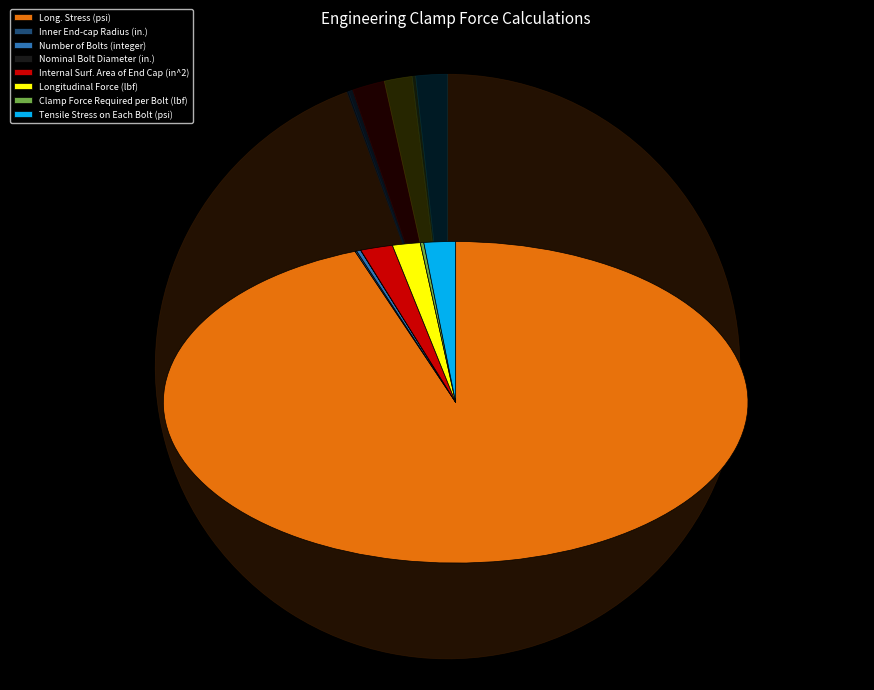

What is the ratio of the value at Tensile Stress on Each Bolt (psi) to the value at Internal Surf. Area of End Cap (in^2)?

1.0